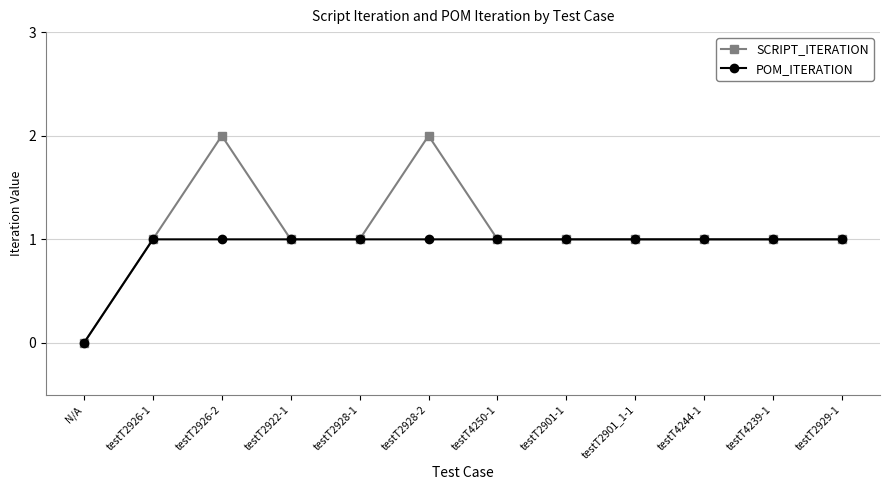

Is this an area chart (filled region under the line)?

No